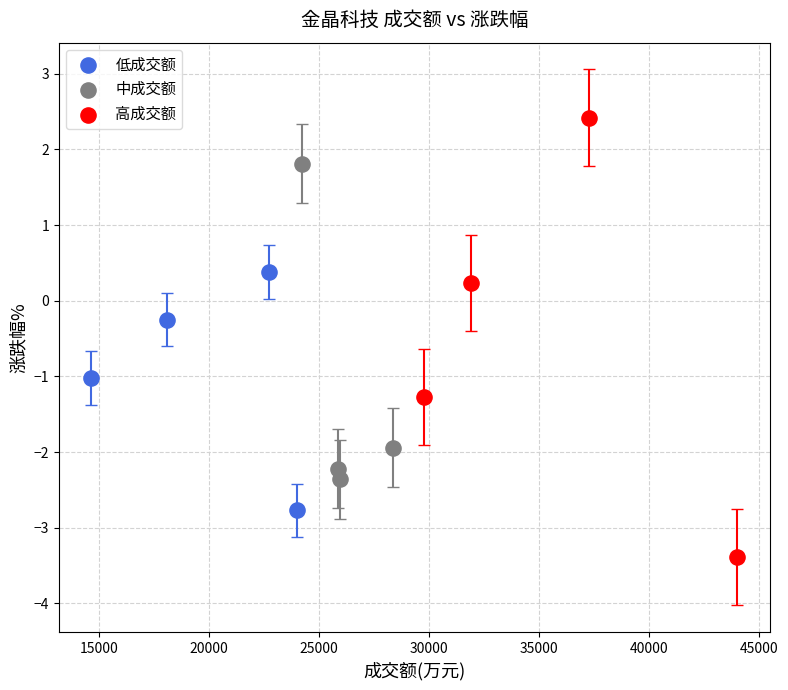

Which series reaches the minimum Y coordinate?

高成交额